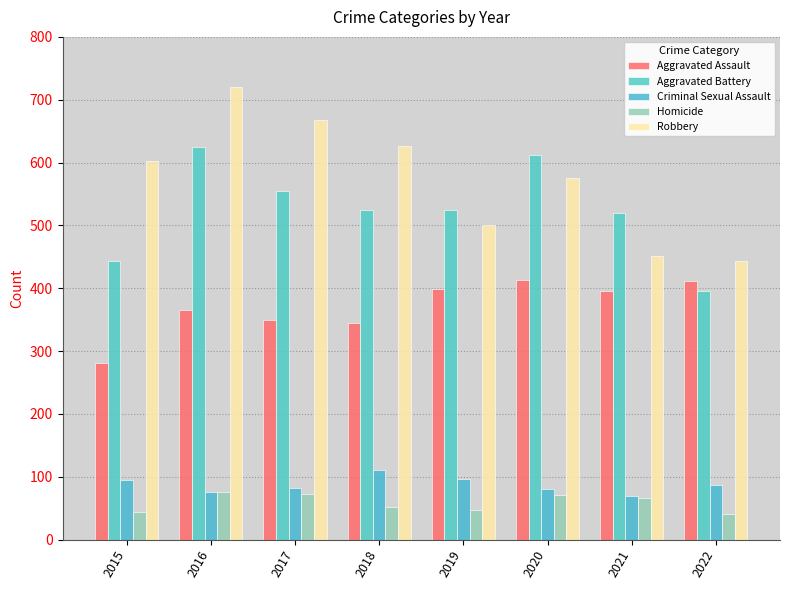

Reading right to left, list all the values displayed in this chart.

Aggravated Assault: 2022=412	2021=395	2020=413	2019=398	2018=345	2017=350	2016=366	2015=281
Aggravated Battery: 2022=395	2021=520	2020=612	2019=524	2018=525	2017=554	2016=624	2015=443
Criminal Sexual Assault: 2022=86	2021=70	2020=81	2019=96	2018=111	2017=82	2016=75	2015=95
Homicide: 2022=40	2021=66	2020=71	2019=47	2018=51	2017=73	2016=75	2015=44
Robbery: 2022=443	2021=451	2020=575	2019=501	2018=626	2017=668	2016=720	2015=602